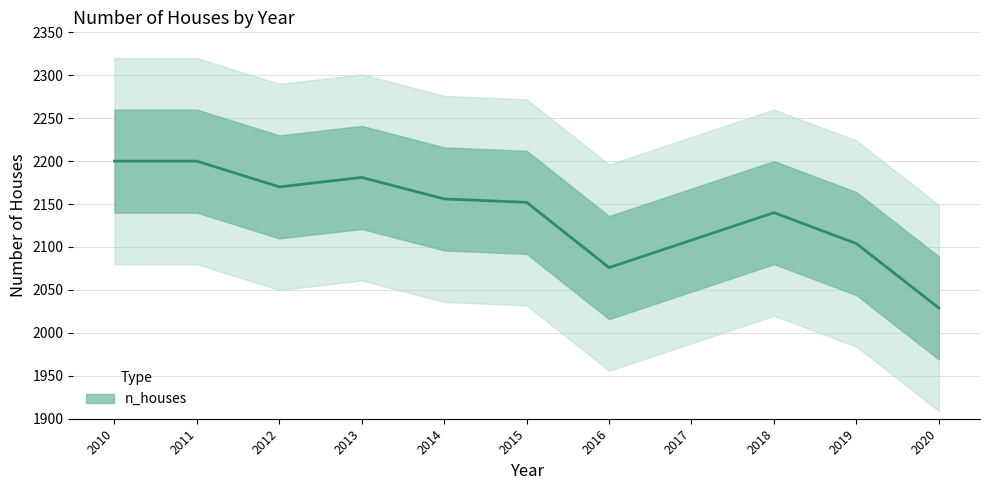

Is this an area chart (filled region under the line)?

No